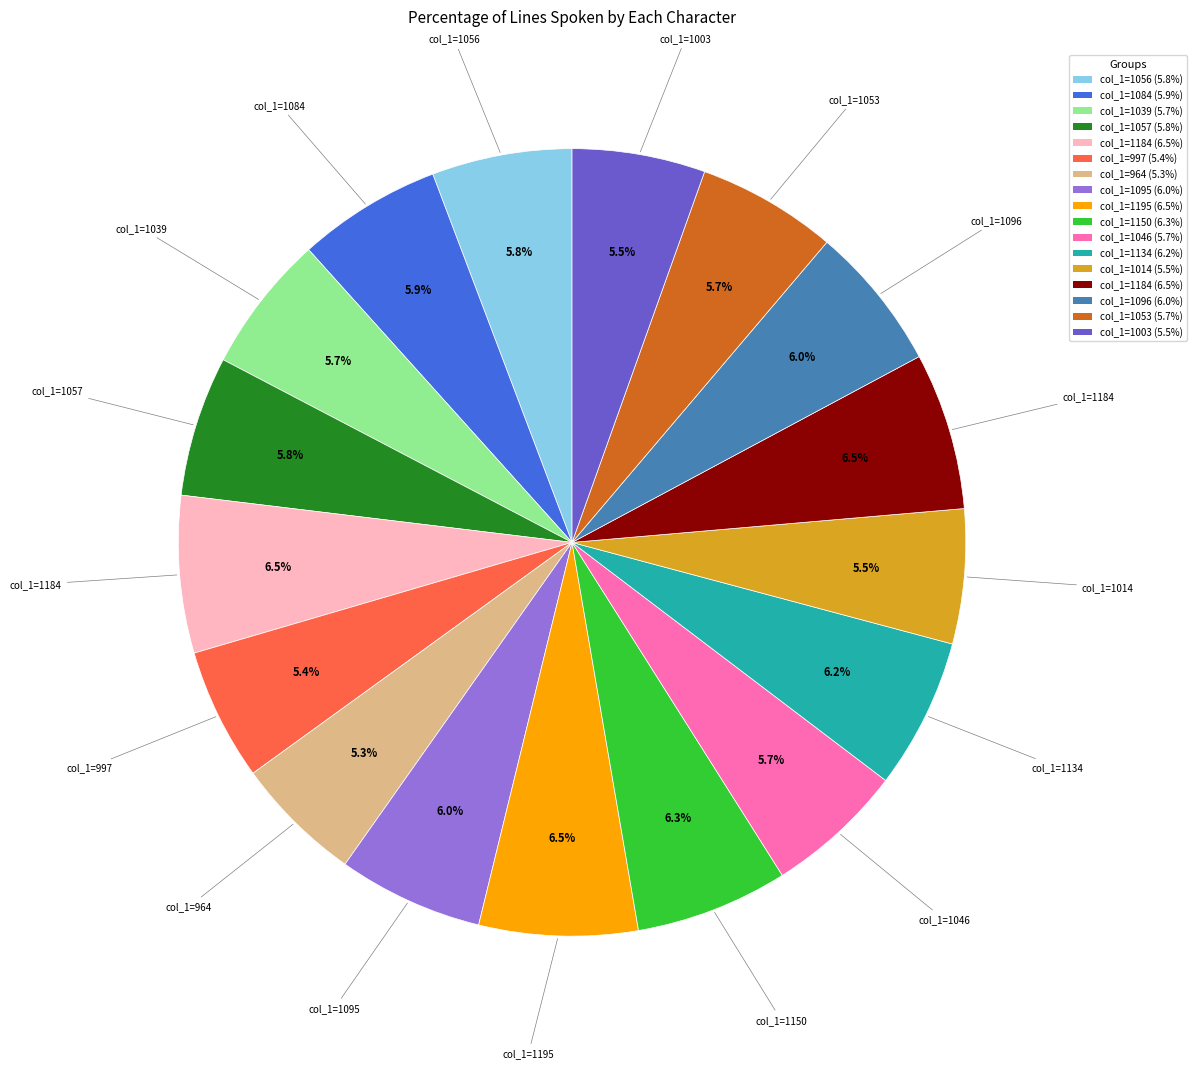

Does any single category account for the majority?

No